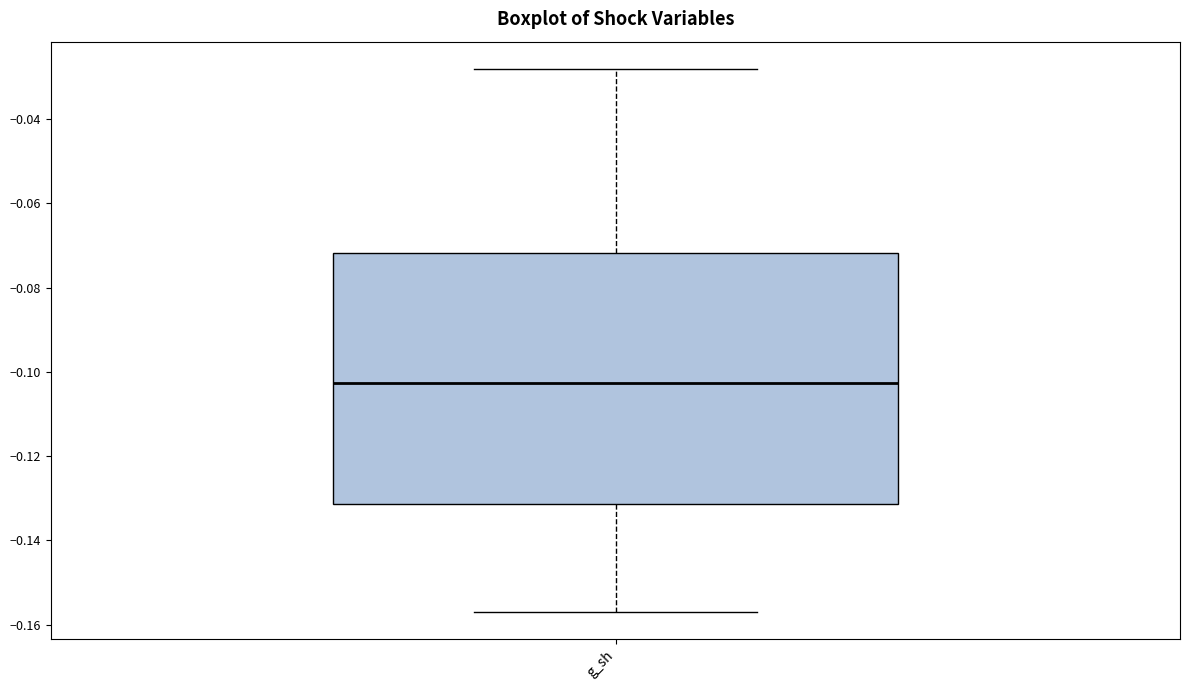

Read this box plot against the y-axis: the position of the median line, the range covered by the box, and the ends of both whiskers. The values are not printed on the chart, so give them approximately, as read against the axis.

median -0.102, box -0.132 to -0.072, whiskers -0.156 to -0.028